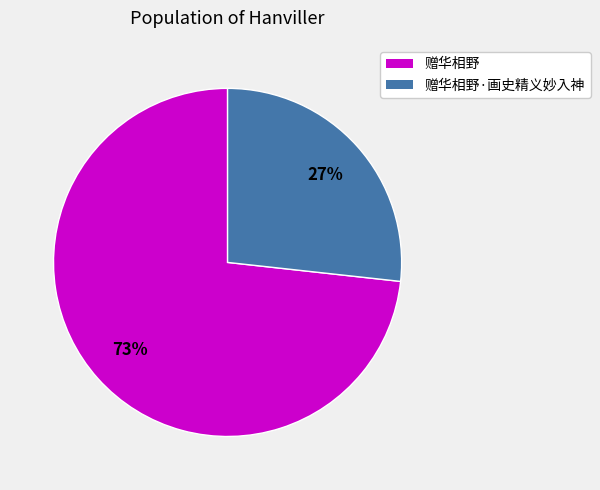

Is it true that 赠华相野·画史精义妙入神 is 36% of the pie?

False